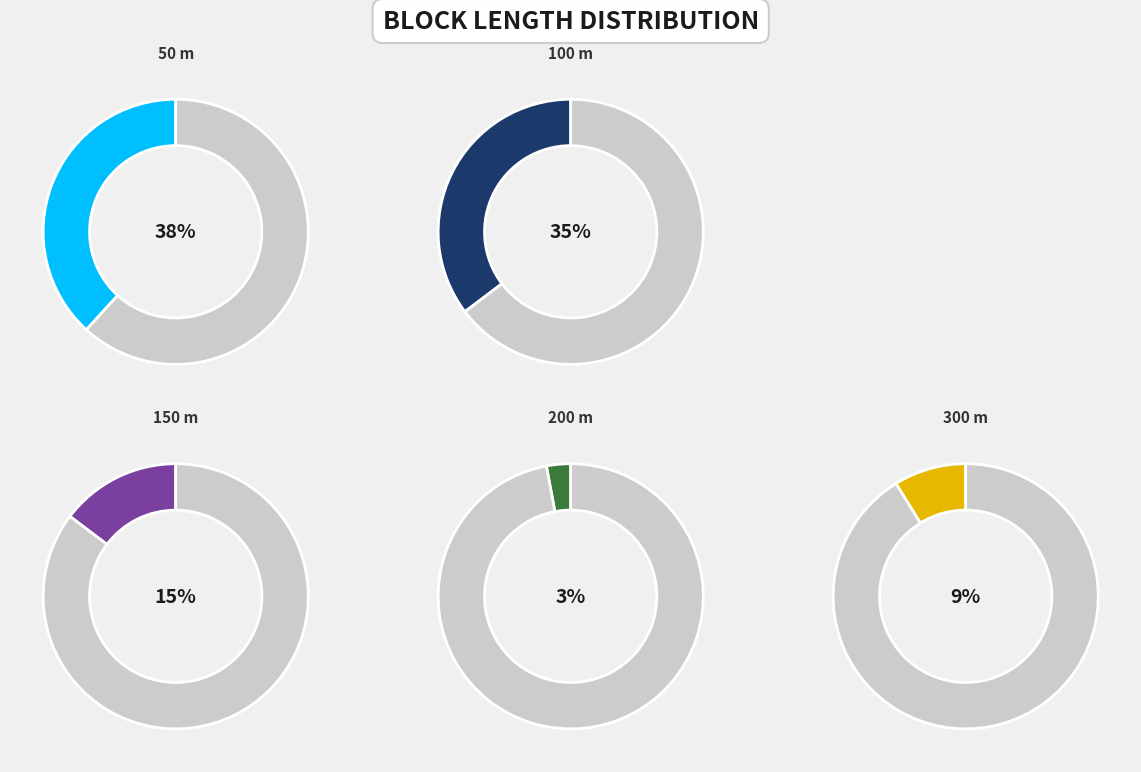

Does any single category account for the majority?

No